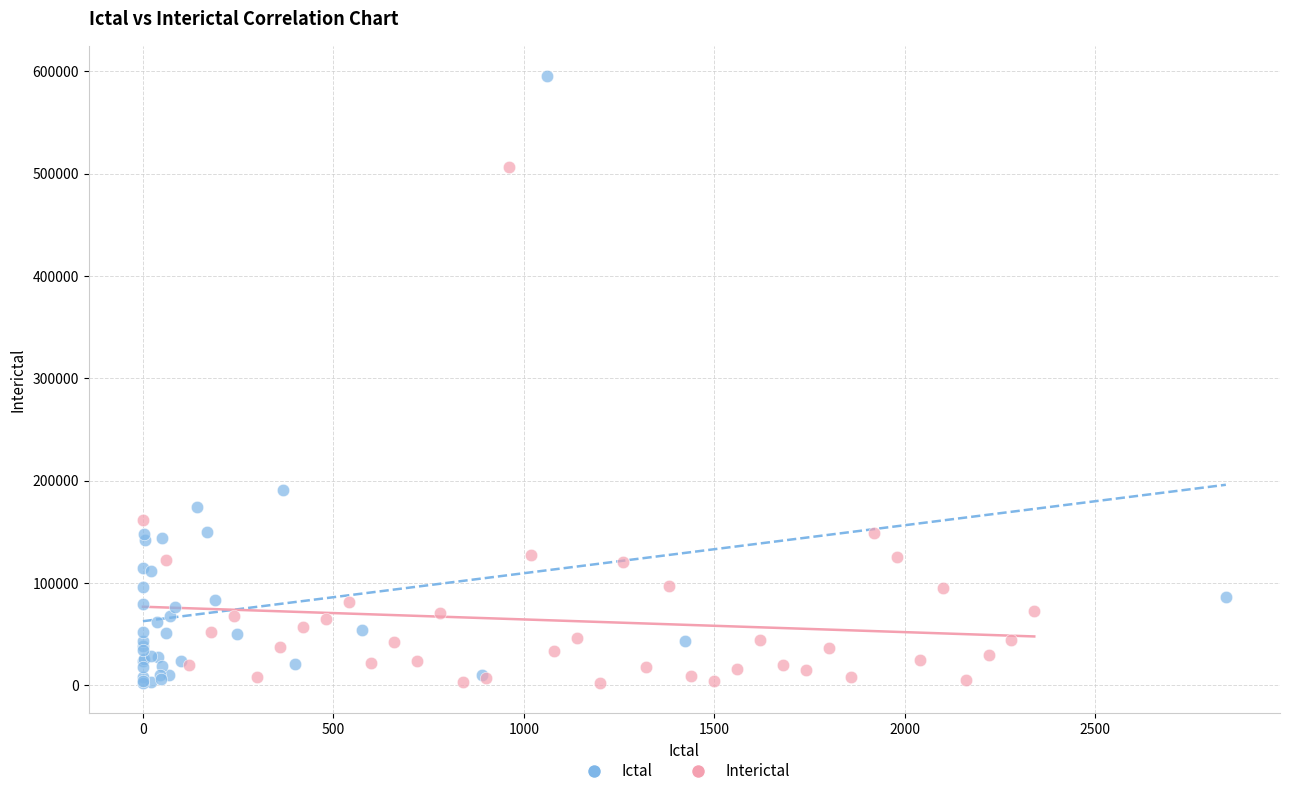

Which series contains the highest Y value?

Ictal